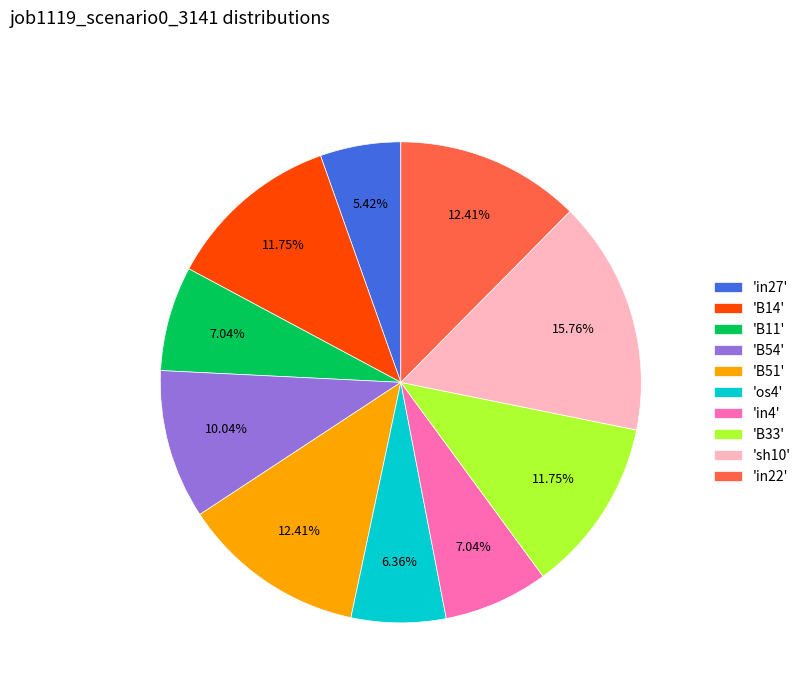

Which slice is the smallest?

'in27'